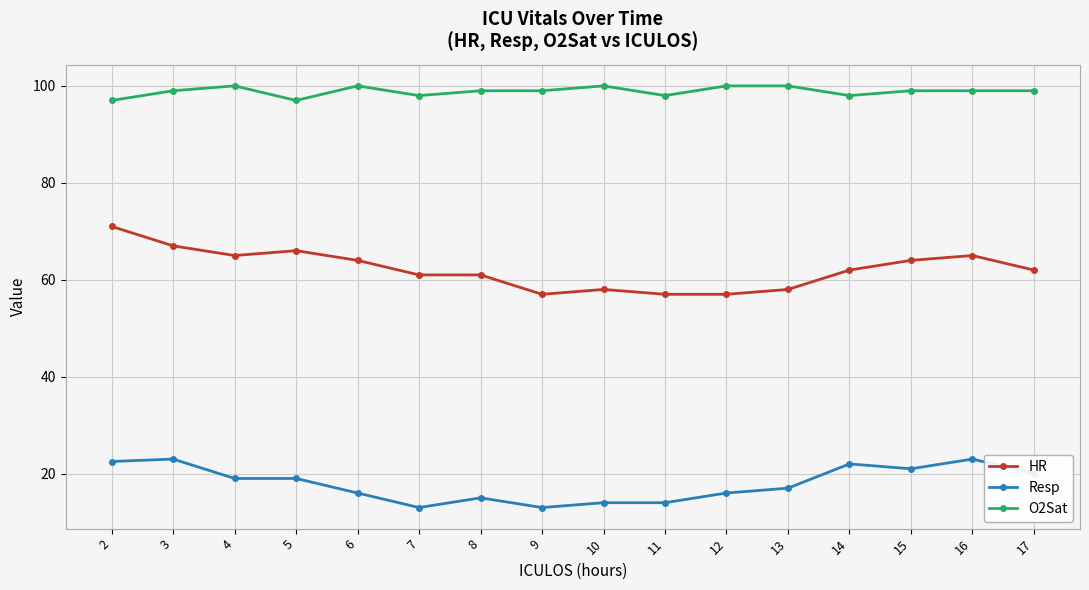

Which series has the largest total across all categories?

O2Sat